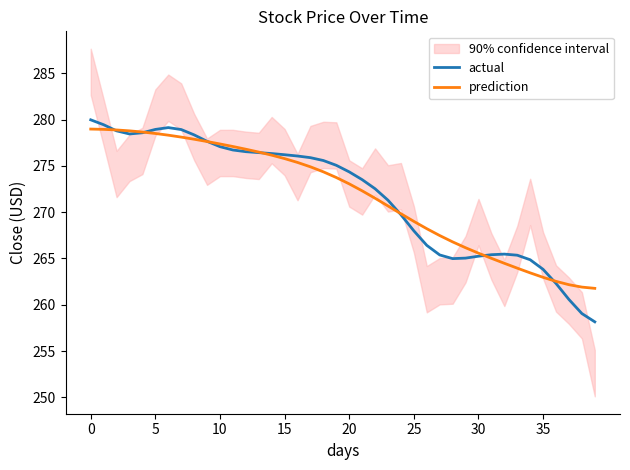

What is the value of the actual point at the 4th from the left?

278.4